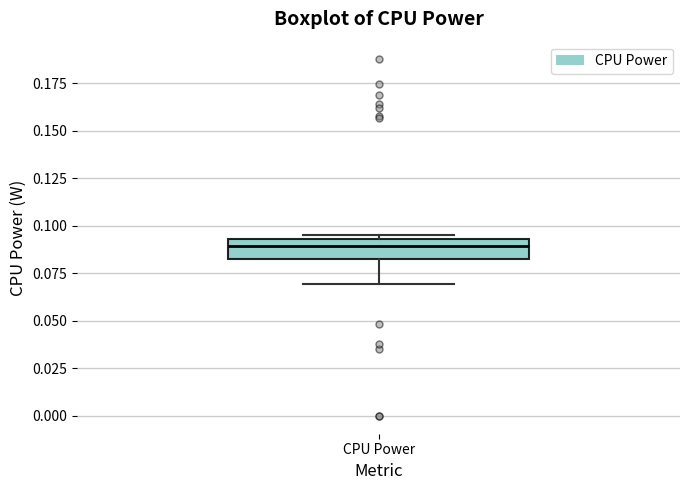

Transcribe this box plot: give where the median line is, the range the box spans, and where the two whiskers end, as read against the y-axis. The values are not printed on the chart, so give them approximately, as read against the axis.

median 0.090, box 0.085 to 0.095, whiskers 0.070 to 0.095 (just above the box's upper edge)